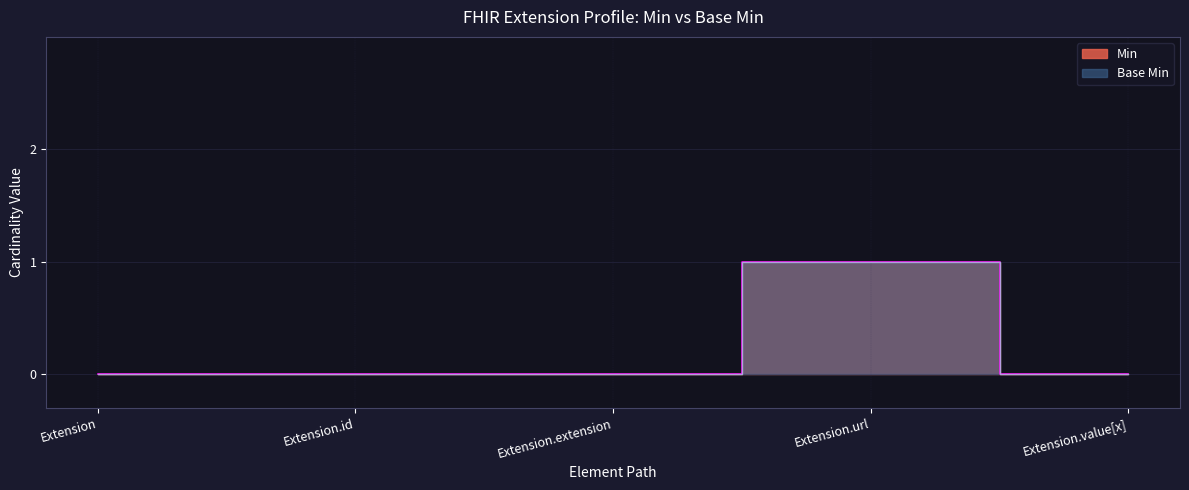

Reading left to right, extract all data points from this chart.

Min: 0	0	0	1	0
Base Min: 0	0	0	1	0